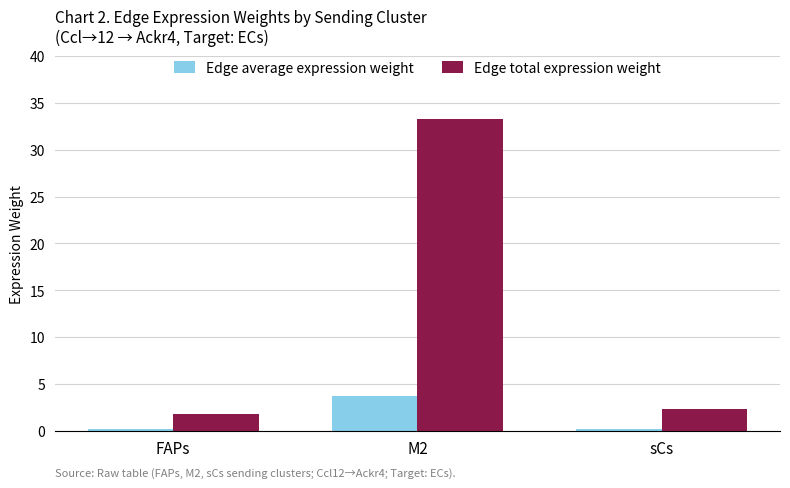

What is the average value of the Edge total expression weight series?

12.4